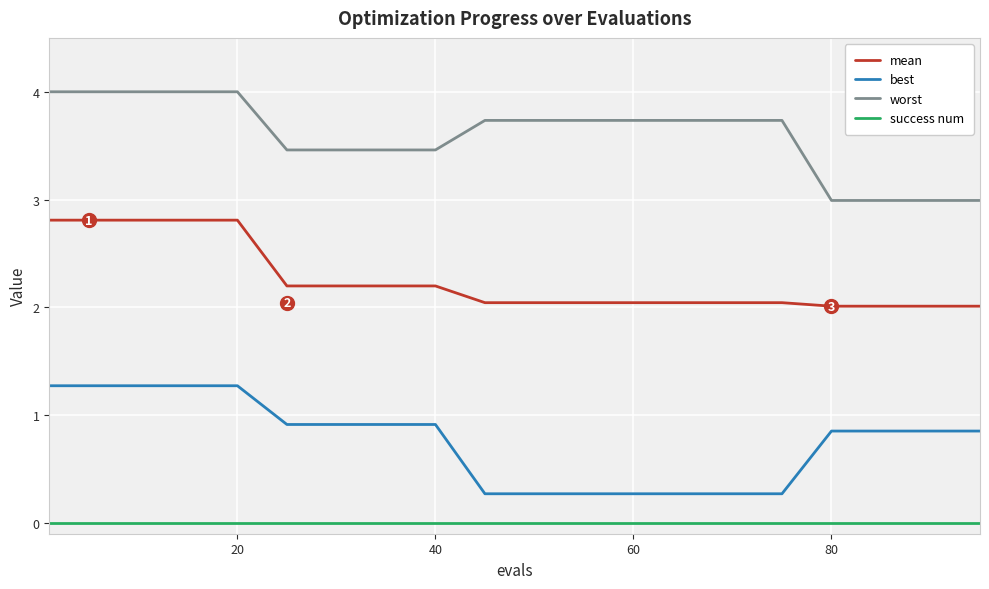

Which series has the largest total across all categories?

worst